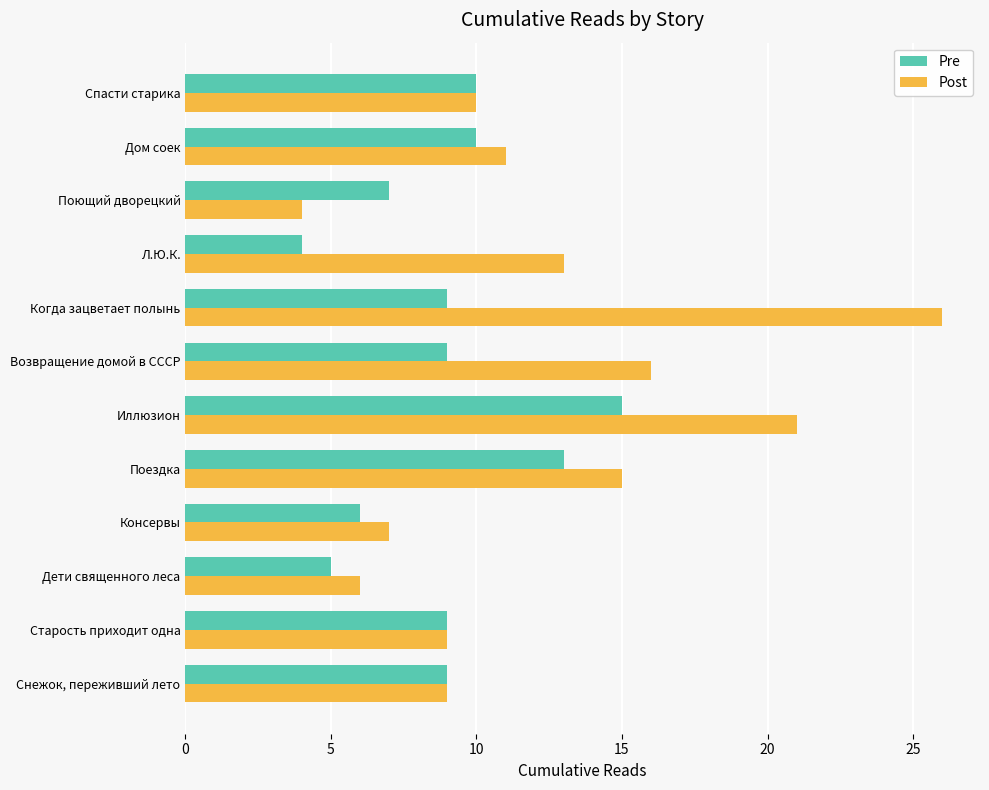

What is the lowest value of the Post series?

4